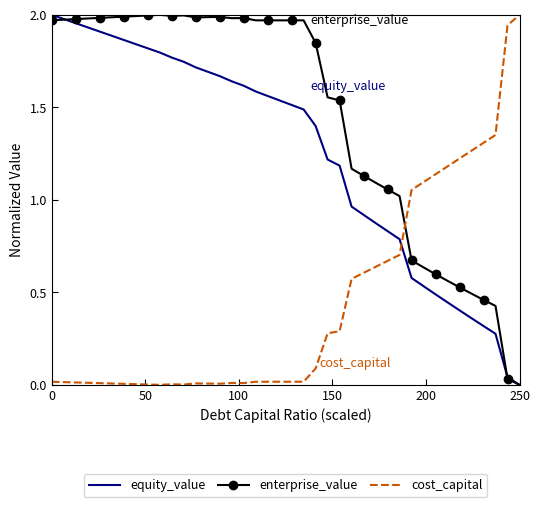

Which series has the largest total across all categories?

enterprise_value